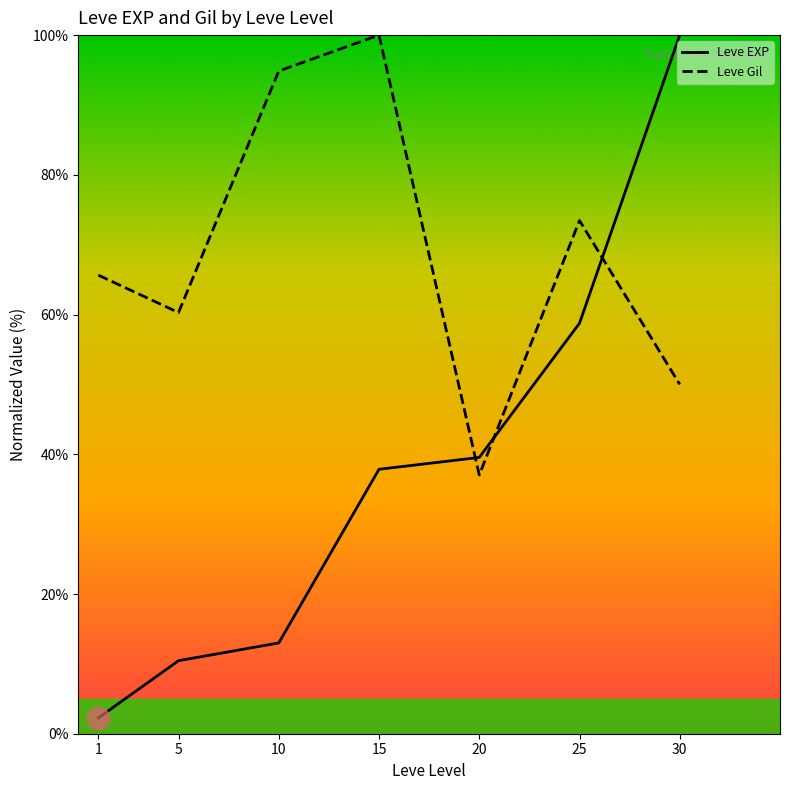

At how many categories does at least one series exceed 91?

3